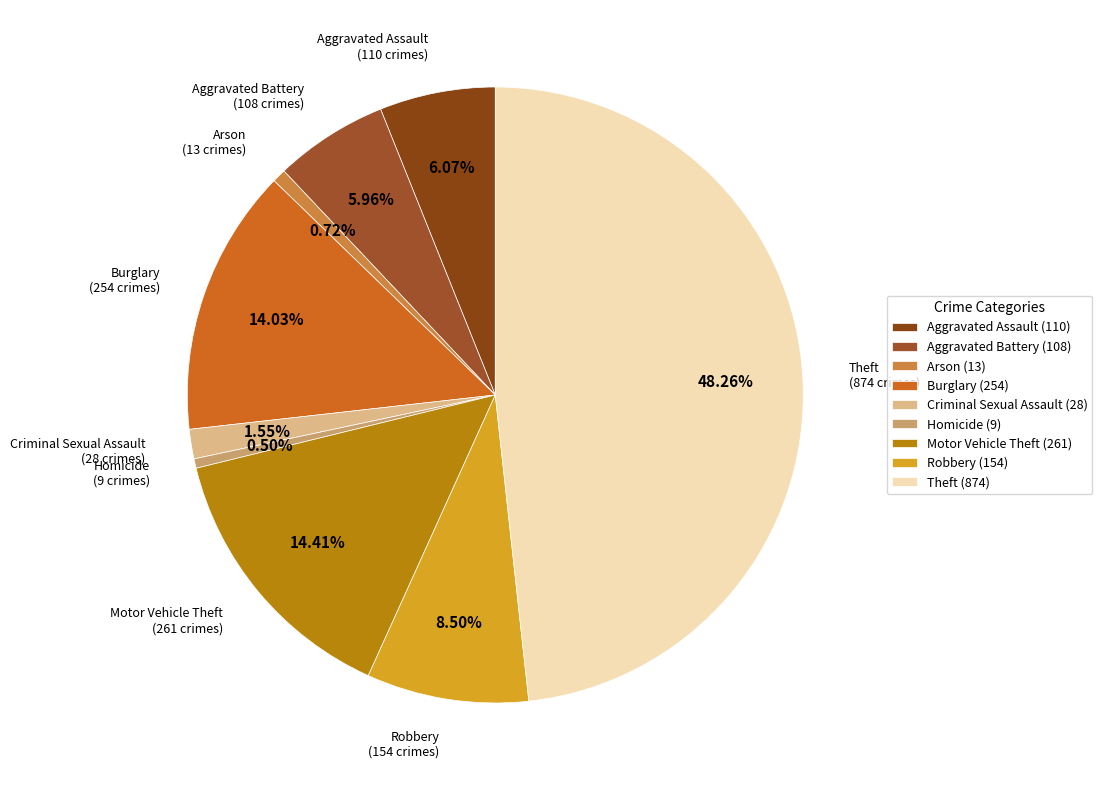

Does Burglary represent more than half of the total?

No